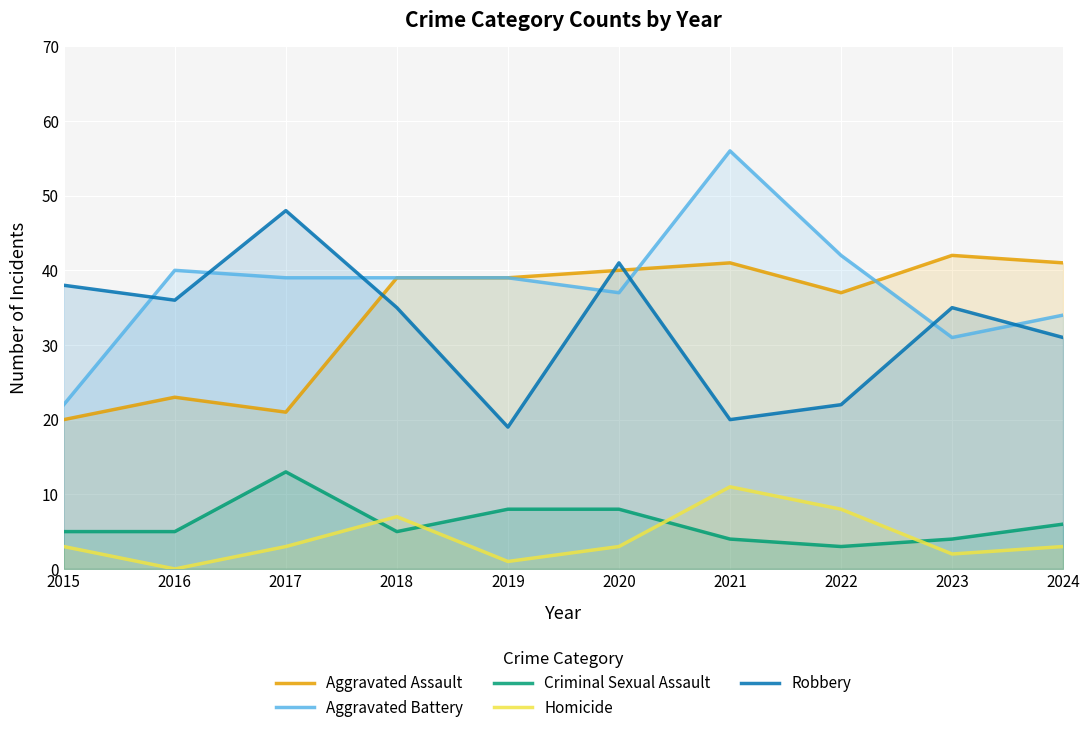

What is the value of the Homicide point at the 6th from the left?

3